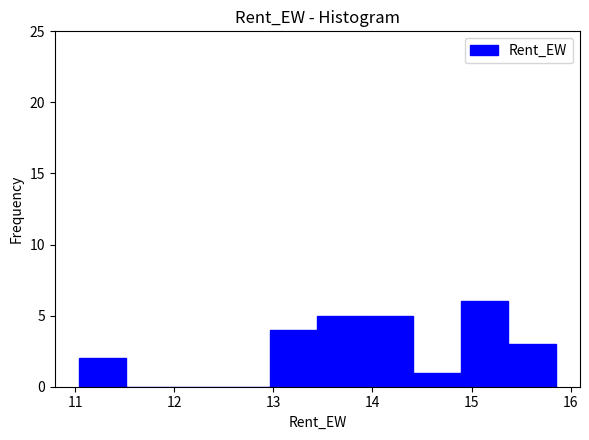

Which range on the x-axis has the tallest bar?

14.9 to 15.4